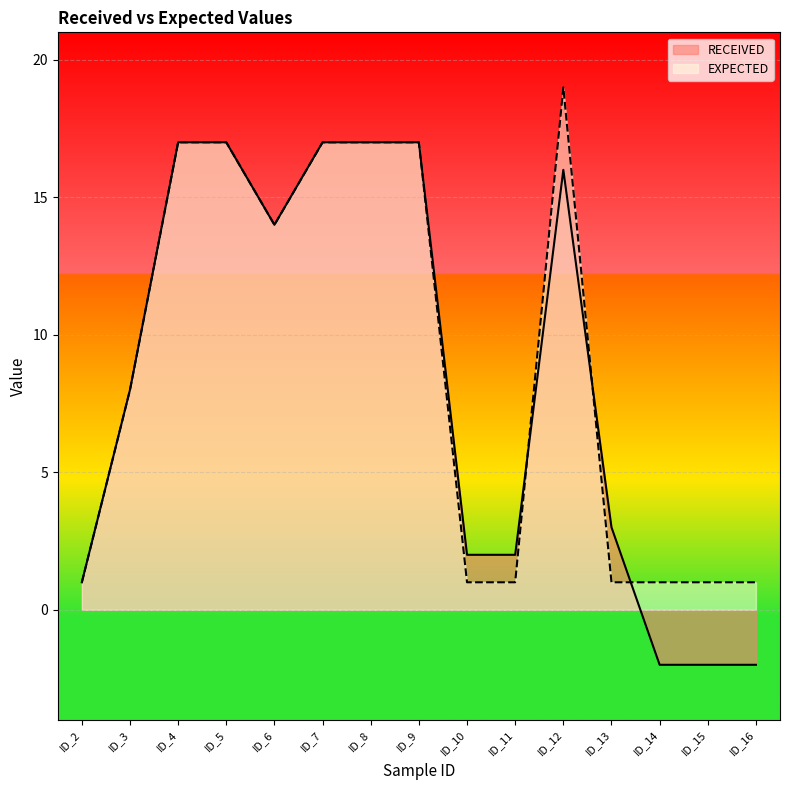

What is the difference between the maximum and minimum values in the RECEIVED series?

19